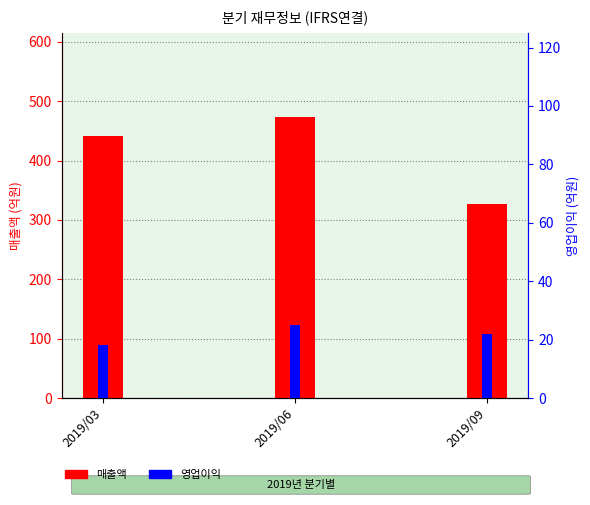

What is the difference between the second highest and minimum values in the 영업이익 series?

4